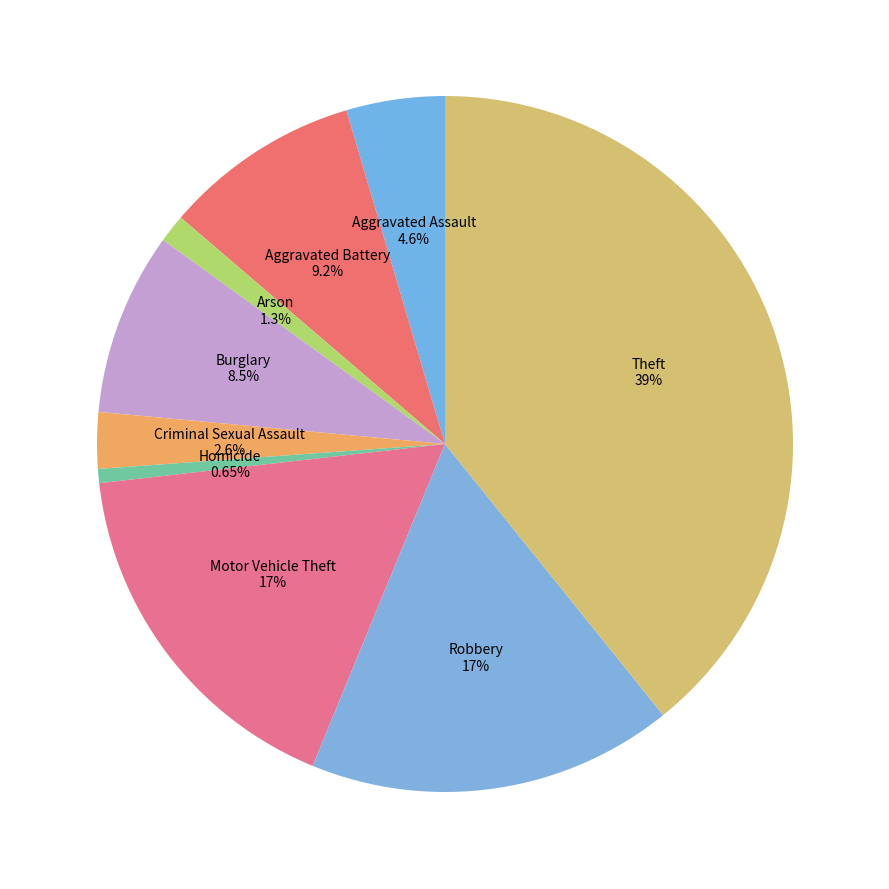

How many segments does this pie chart have?

9